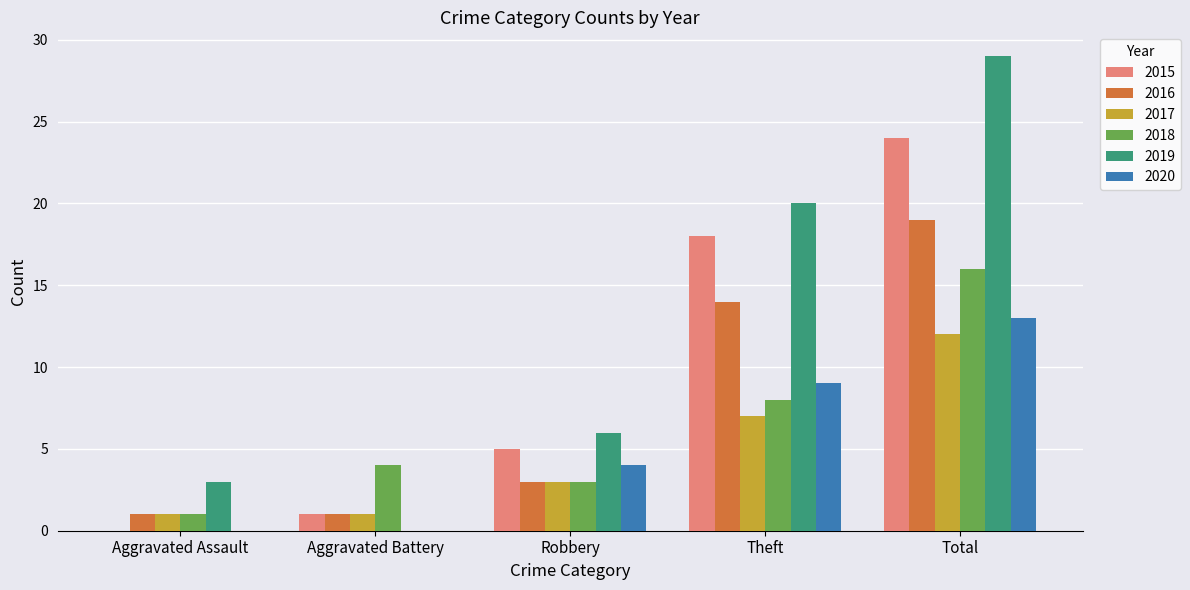

At which label is 2018 closest to 8?

Theft